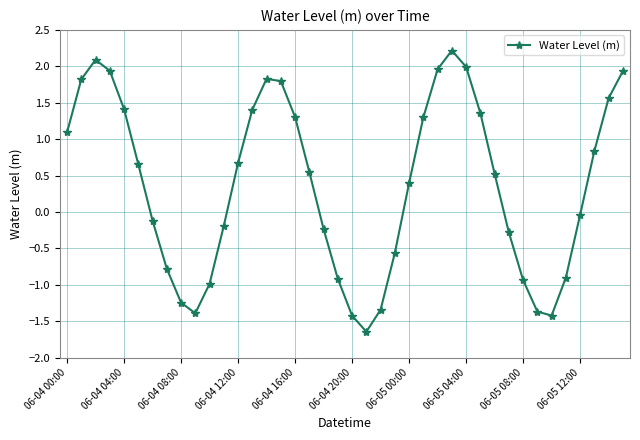

Count the number of categories in the chart.

40